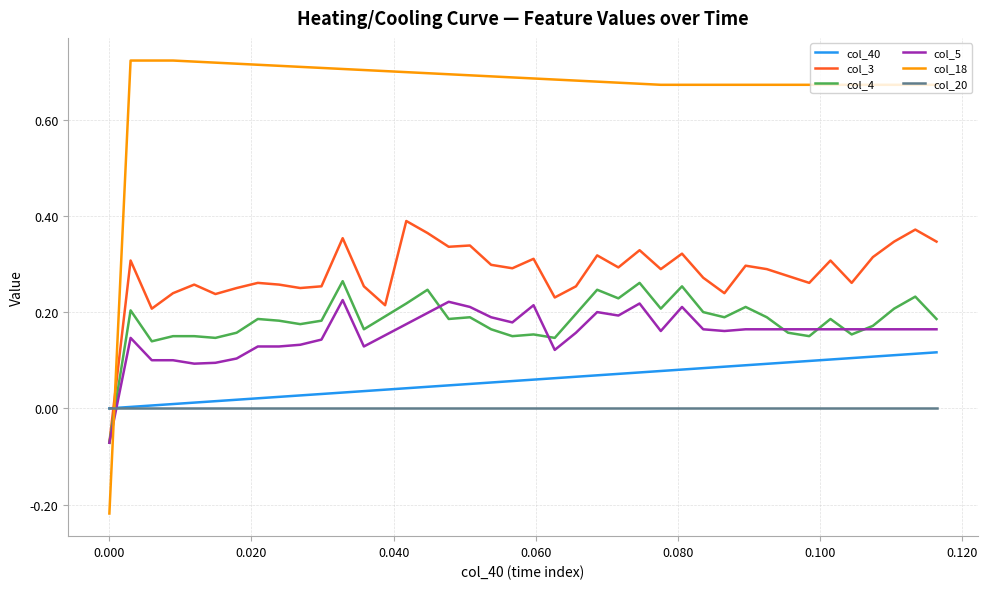

Which series ends up on top after the final intersection of col_20 and col_3?

col_3